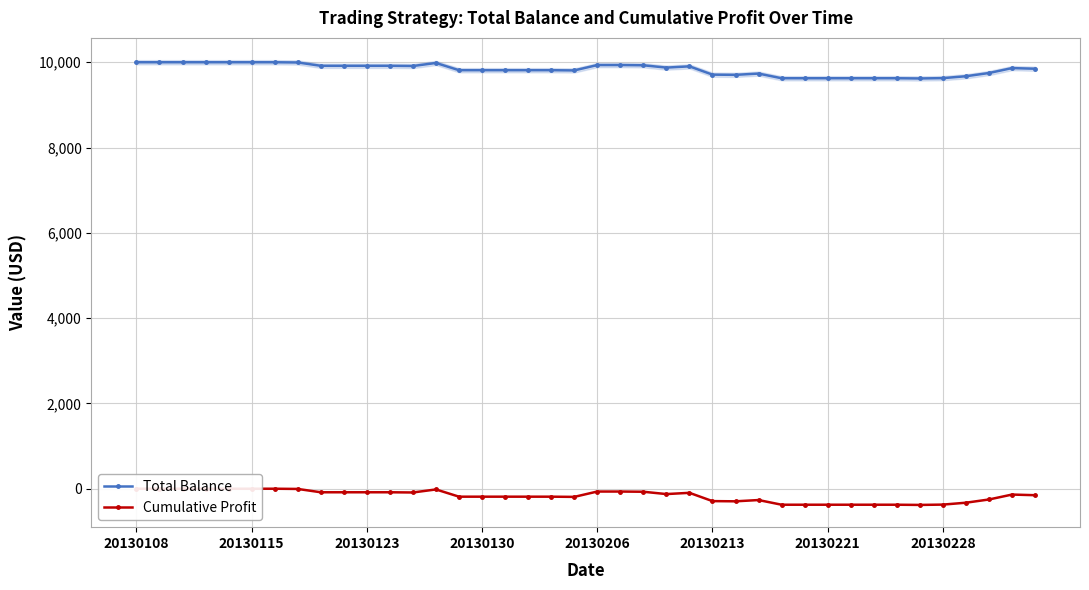

What is the total value across all series at 34?

9240.4